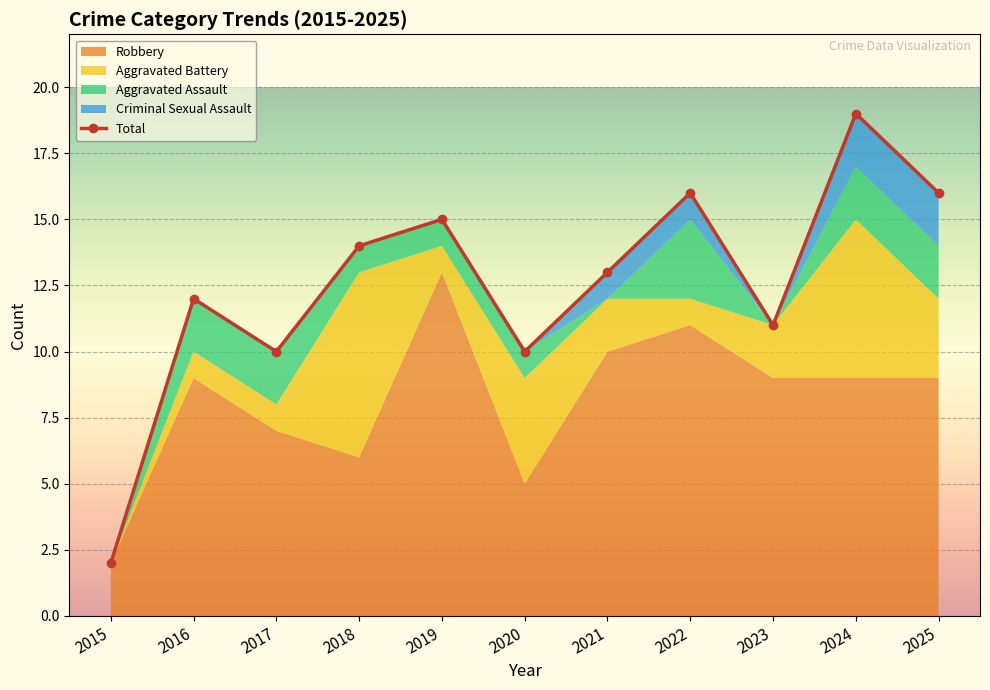

Rank the series at 2021 from highest to lowest value.

Total, Robbery, Aggravated Battery, Criminal Sexual Assault, Aggravated Assault